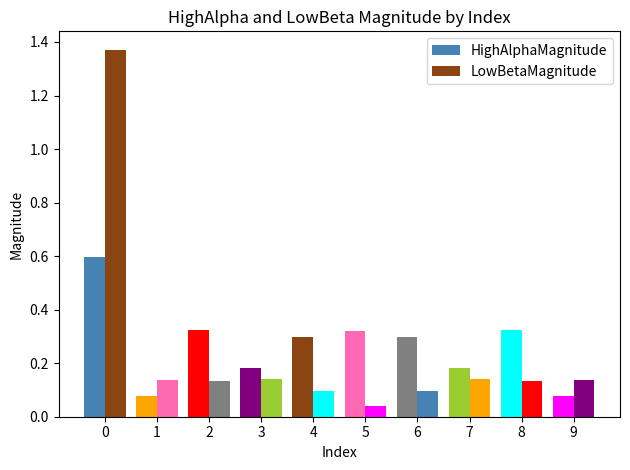

Where is HighAlphaMagnitude nearest to the value 0?

1